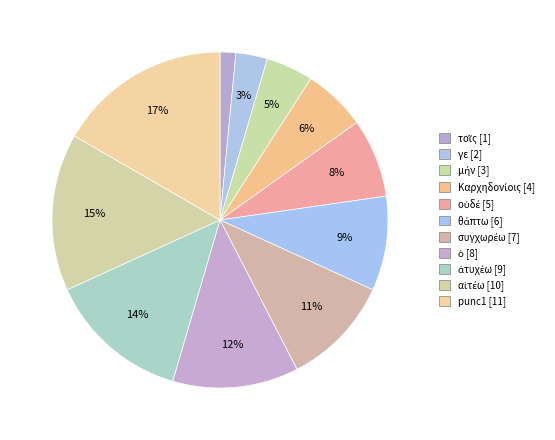

Rank the categories by value from highest to lowest.

punc1, αἰτέω, ἀτυχέω, ὁ, συγχωρέω, θάπτω, οὐδέ, Καρχηδονίοις, μήν, γε, τοῖς